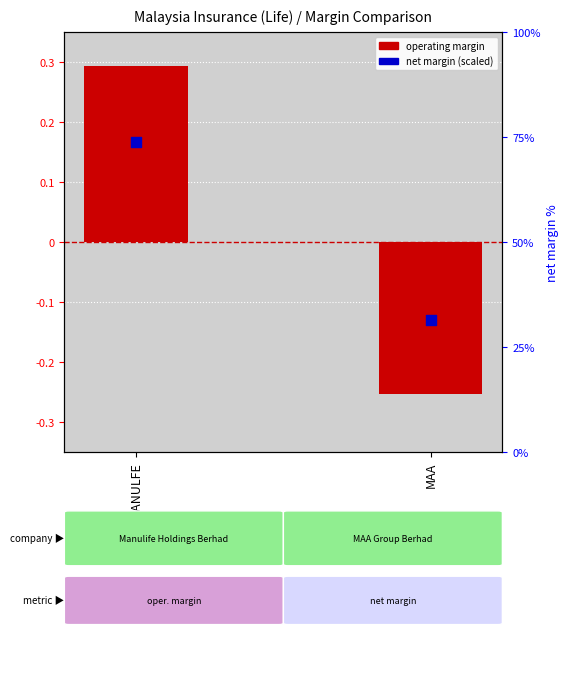

At which category is the sum across all series the highest?

MANULFE